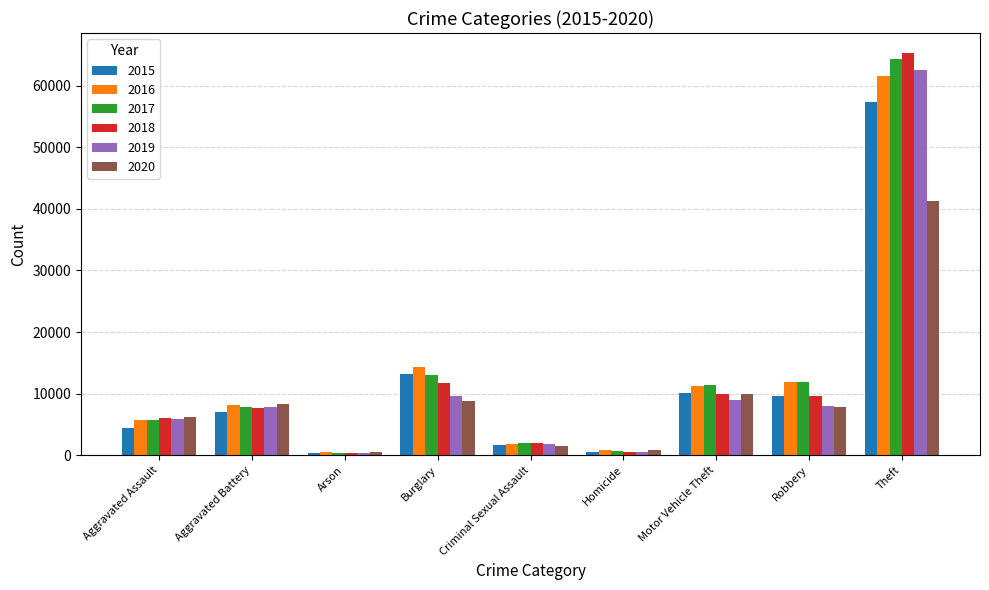

What is the total value across all series at Arson?

2744